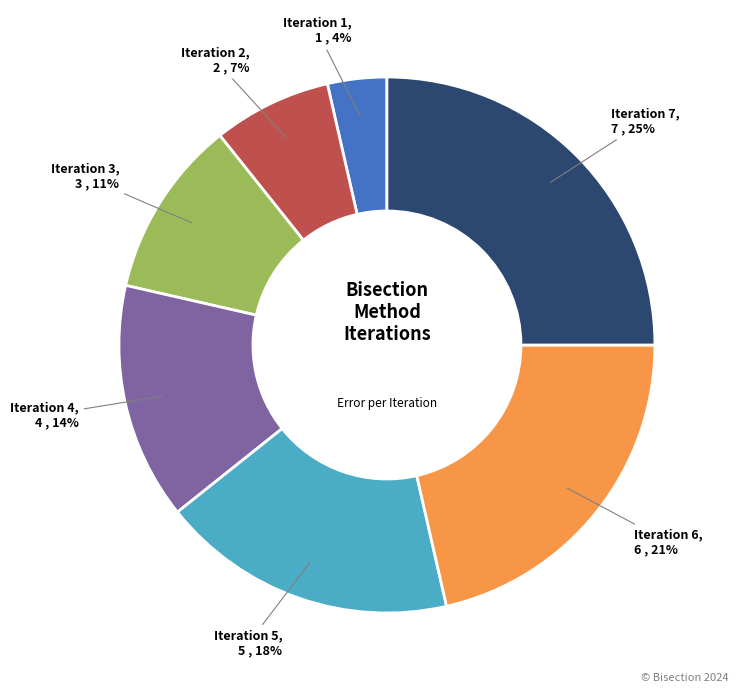

Which category has the biggest portion of the pie?

Iteration 7